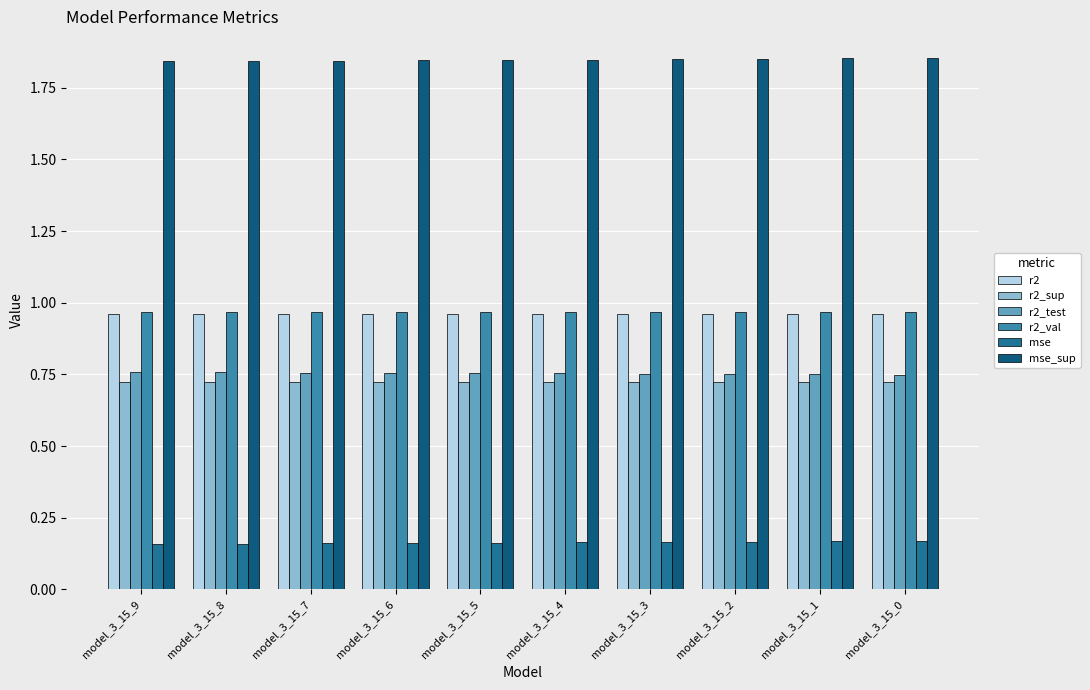

What is the value of the r2 bar at the 1st from the left?

1.0